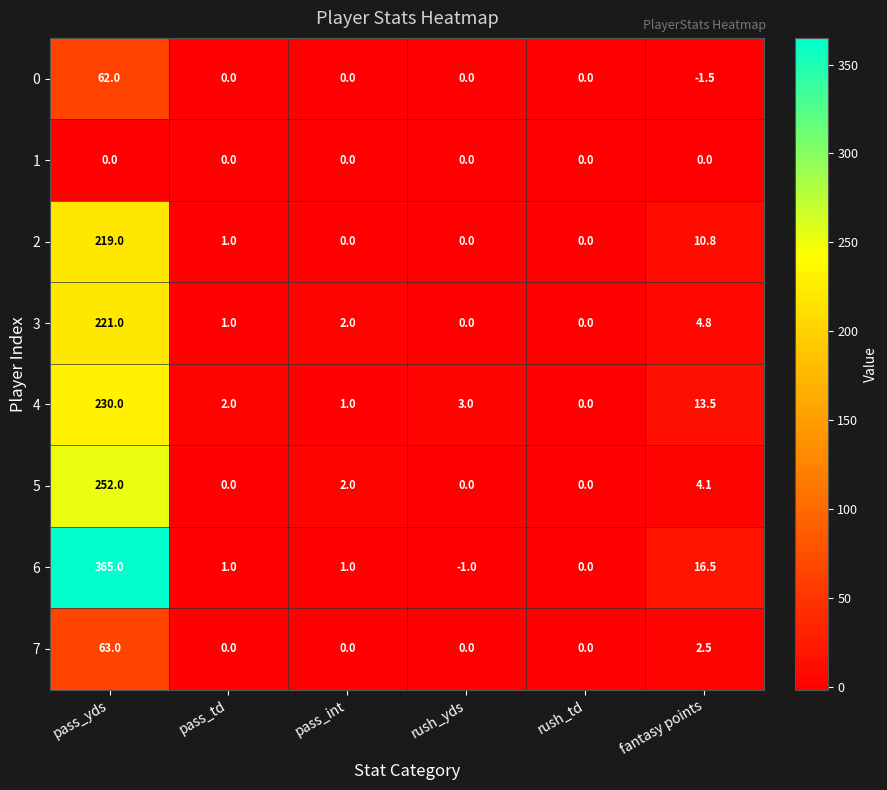

Is it true that 3 equals 221.0 at pass_yds?

True